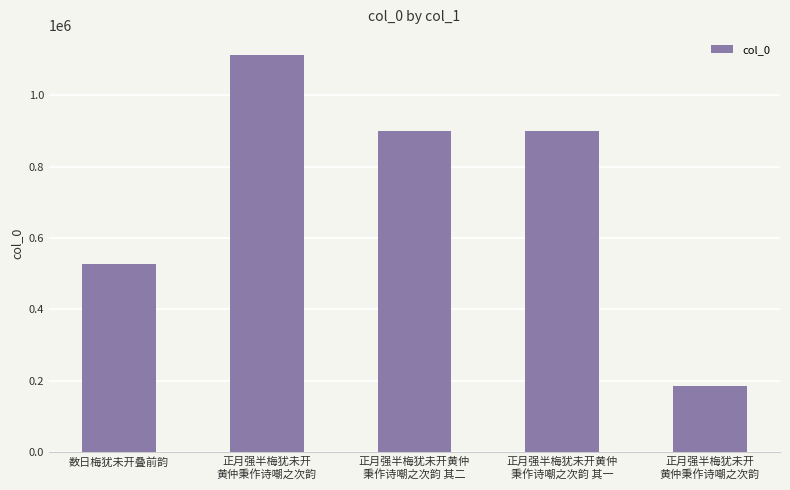

How many bars are there in total?

5